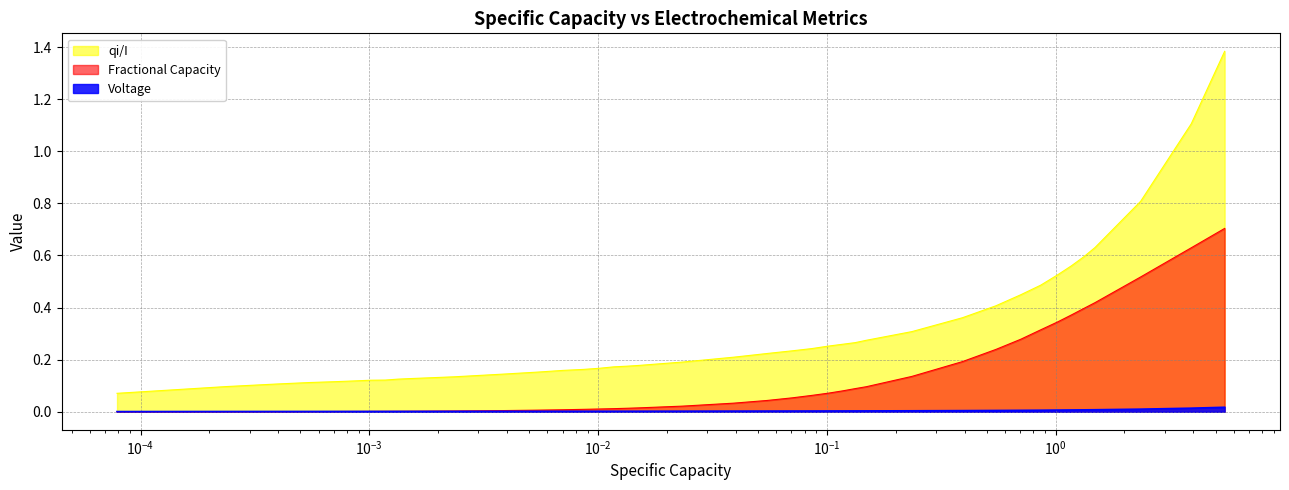

Which series has the largest total across all categories?

qi/I